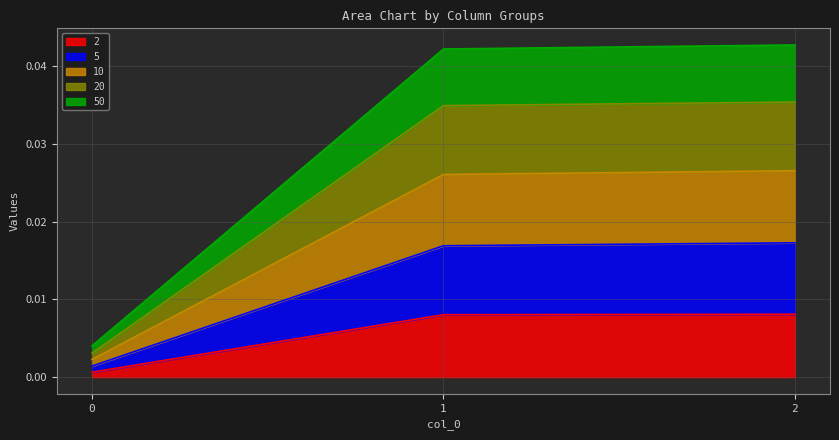

True or false: 5 has a value of 0.0 at 1.

False